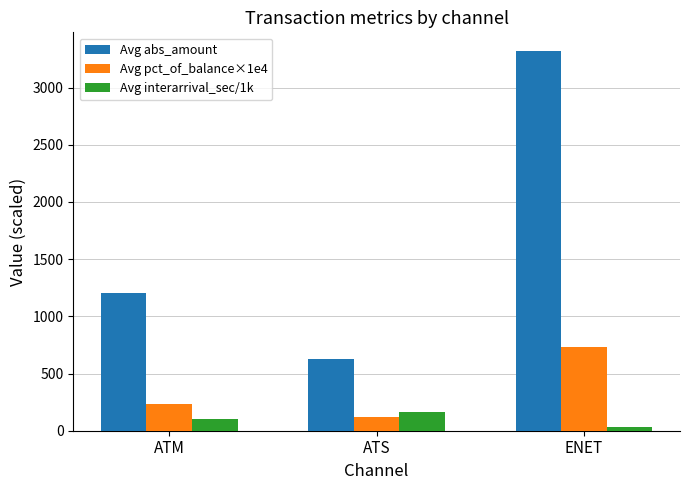

At which category does the chart reach its peak across all series?

ENET